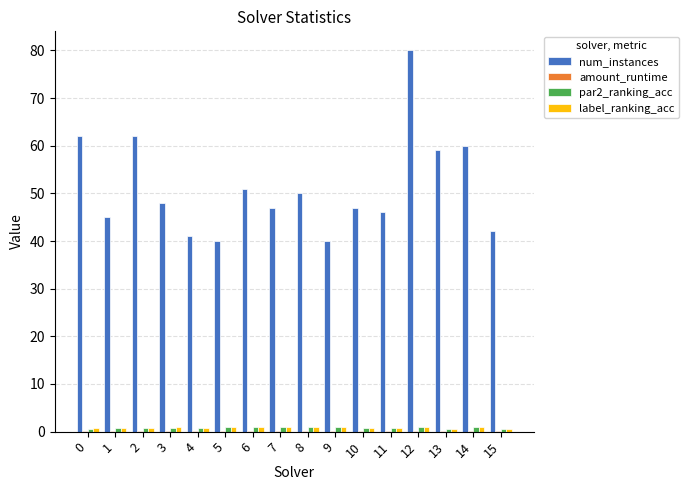

Which series has the largest total across all categories?

num_instances